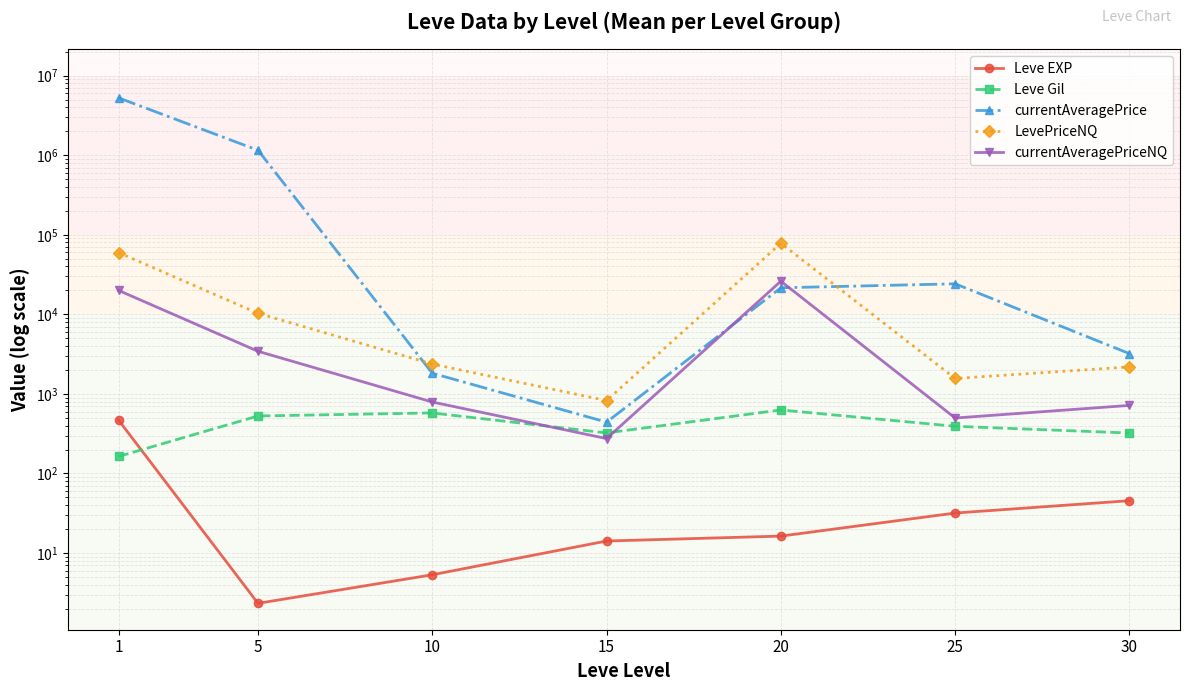

What is the value of the Leve Gil point at the 6th from the left?

391.7